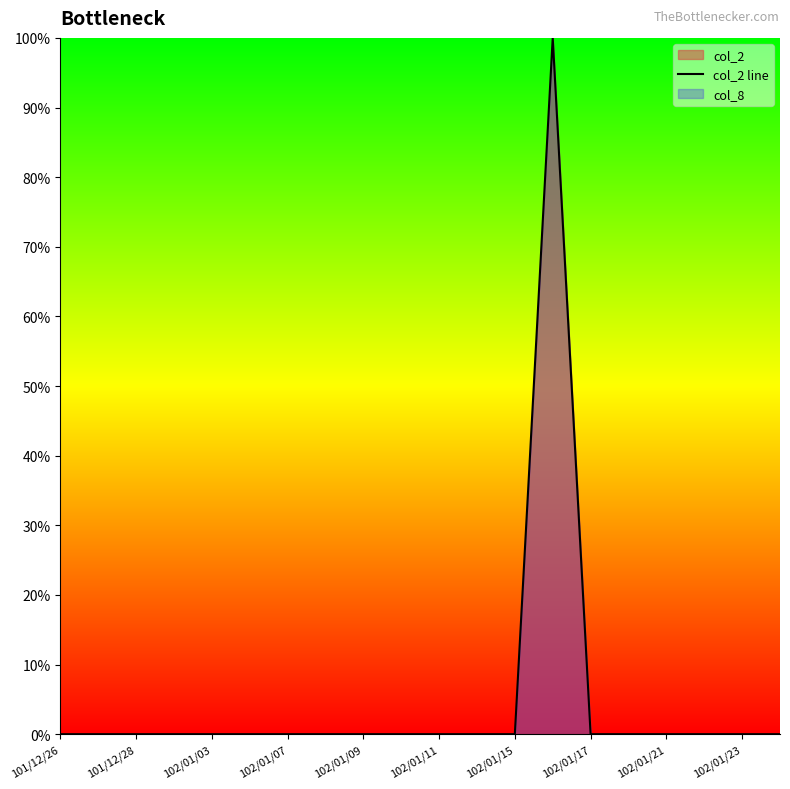

What is the maximum value shown in the chart?

100